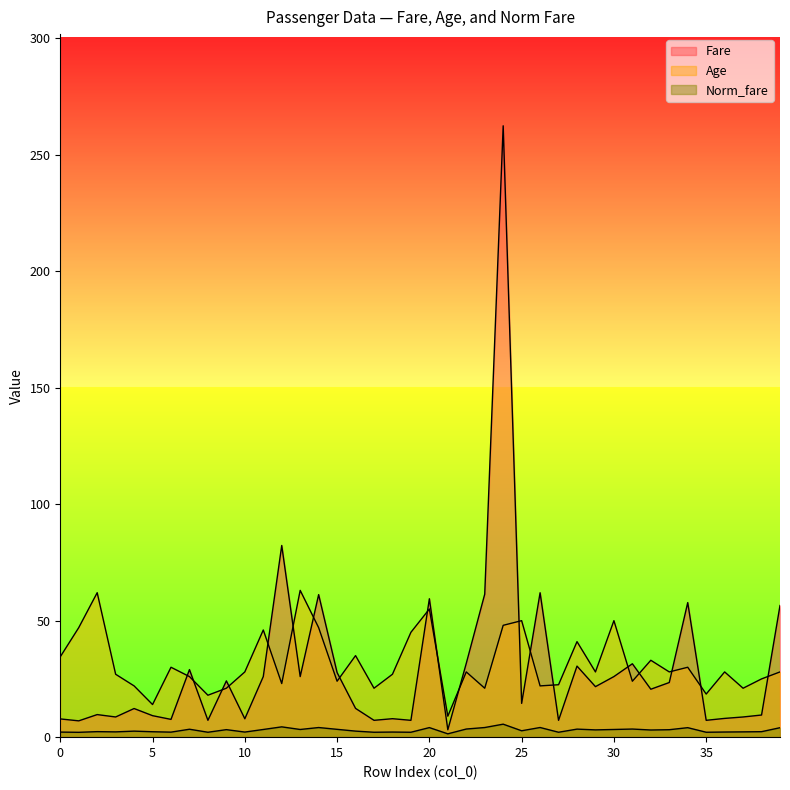

What are all the series names shown in the legend?

Fare, Age, Norm_fare